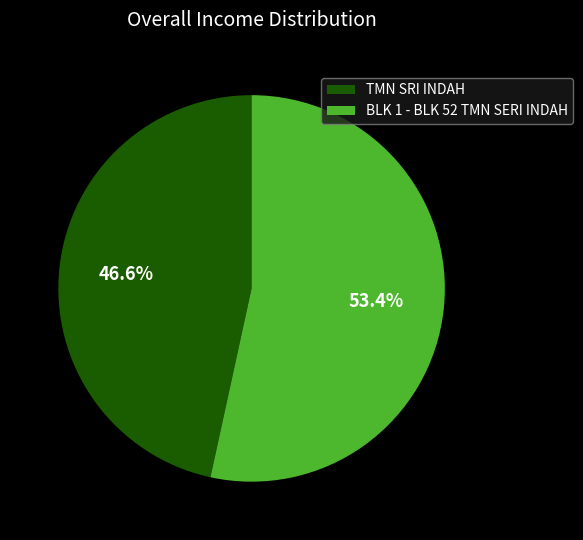

What percentage is the BLK 1 - BLK 52 TMN SERI INDAH slice, to the nearest percent?

53%